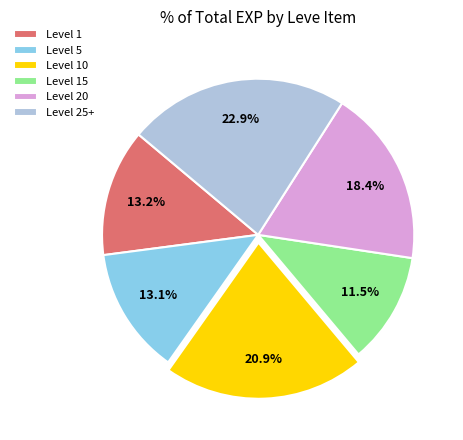

Which category has the biggest portion of the pie?

Level 25+